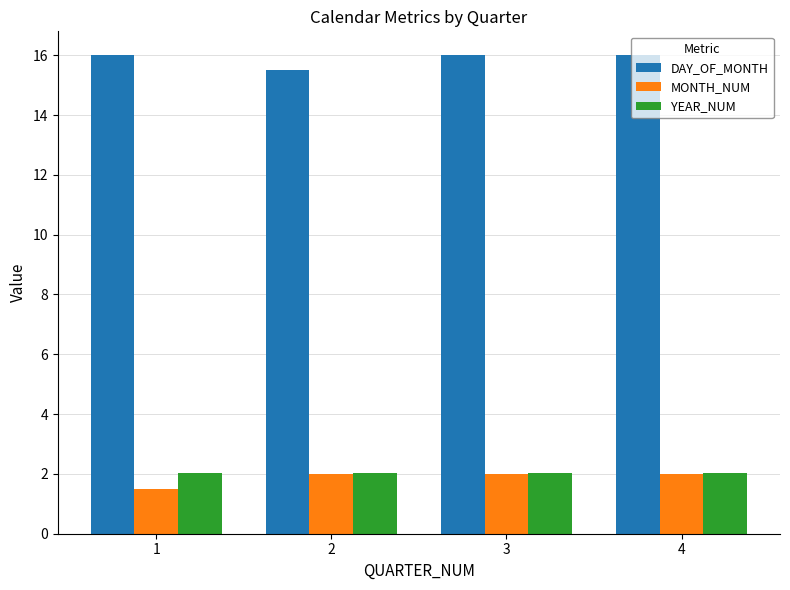

Which label corresponds to the smallest value in the chart?

1